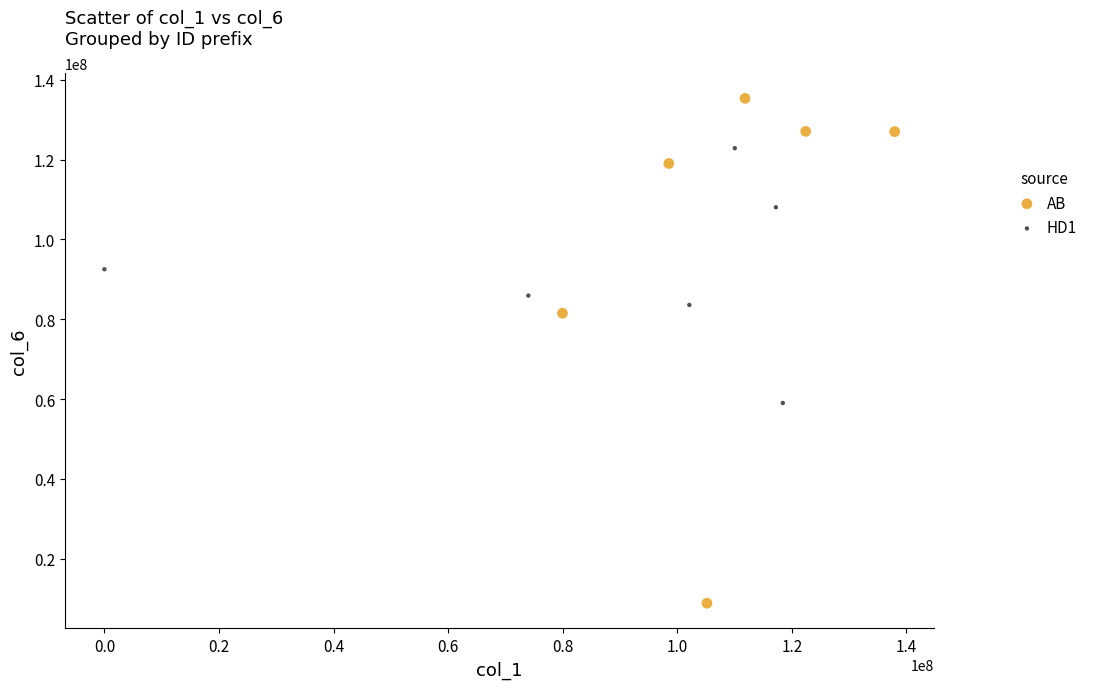

Which series has the largest Y range (max minus min)?

AB